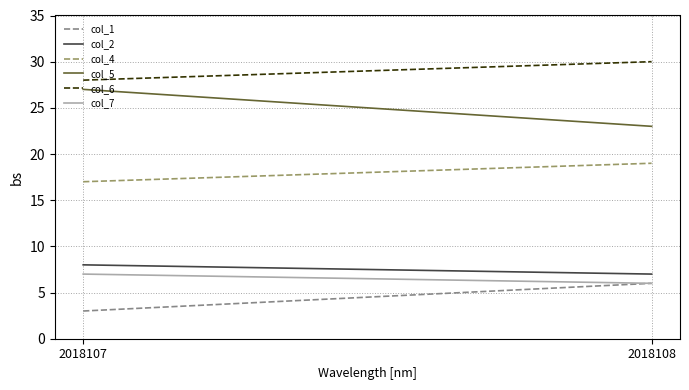

What is the total value across all series at 2018107?

90